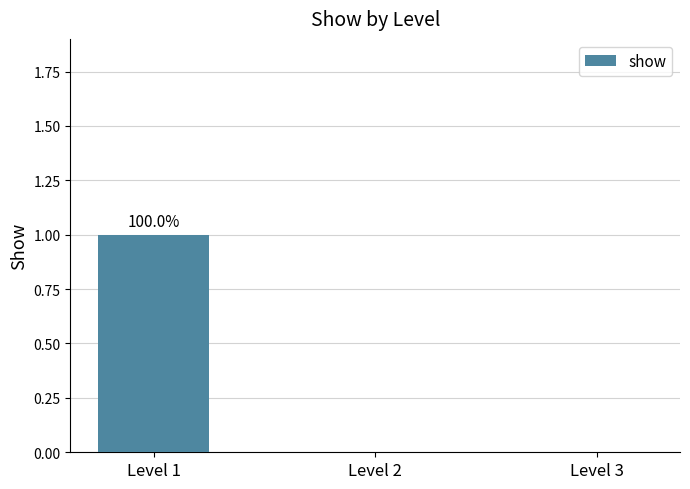

Which label corresponds to the largest value in the chart?

Level 1